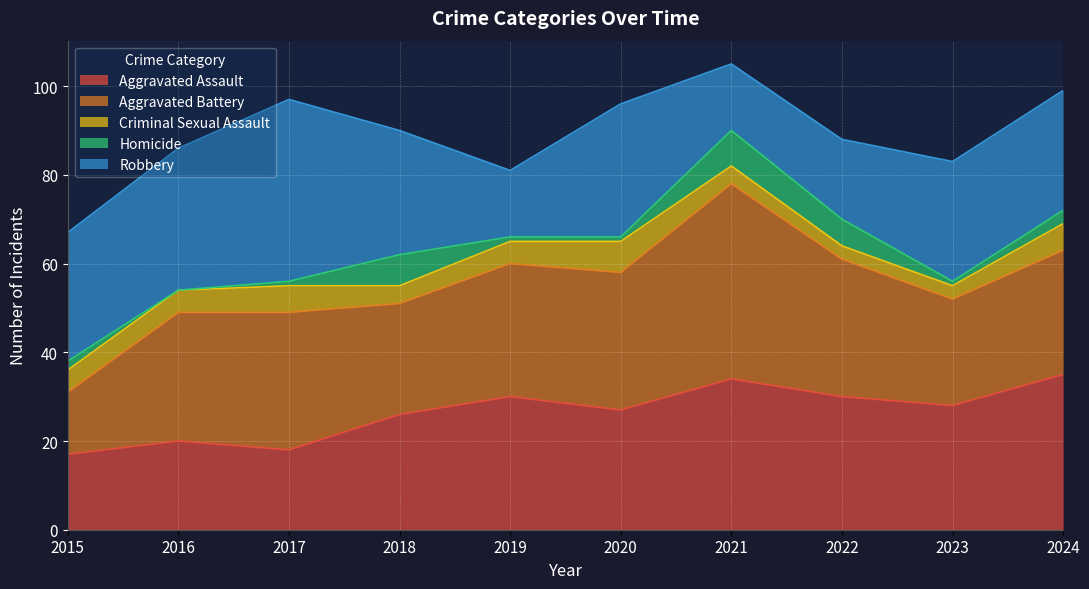

At which category does Criminal Sexual Assault reach its first local valley?

2018